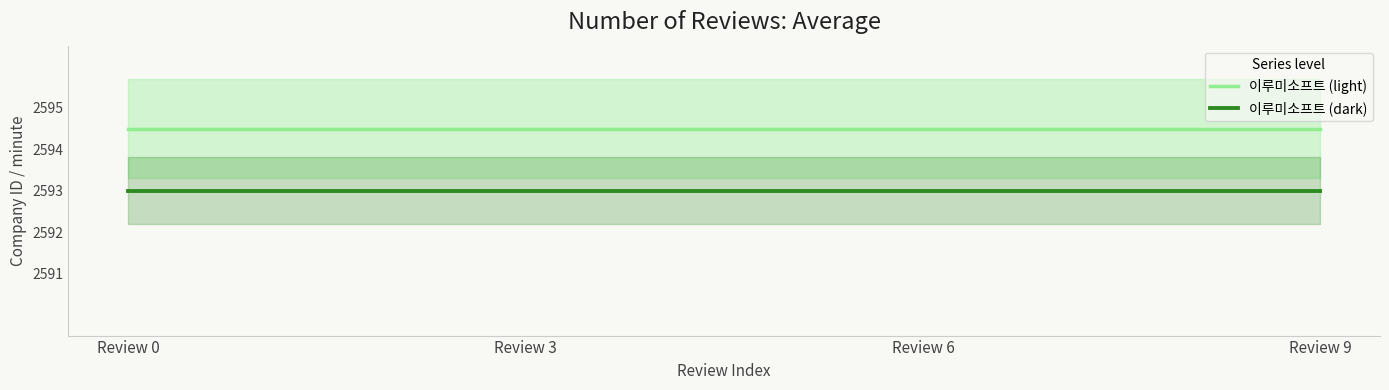

What is the minimum value shown in the chart?

2593.0